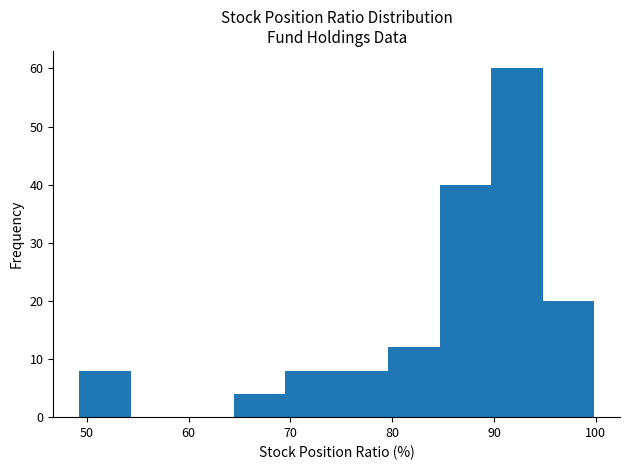

Reading left to right, list every bar in this chart as the range it spans on the x-axis followed by its height. Neither the bar edges nor the heights are printed on the chart, so give them approximately, as read against the axes.

49 to 54: 8
54 to 59: 0
59 to 64: 0
64 to 69: 4
69 to 75: 8
75 to 80: 8
80 to 85: 12
85 to 90: 40
90 to 95: 60
95 to 100: 20